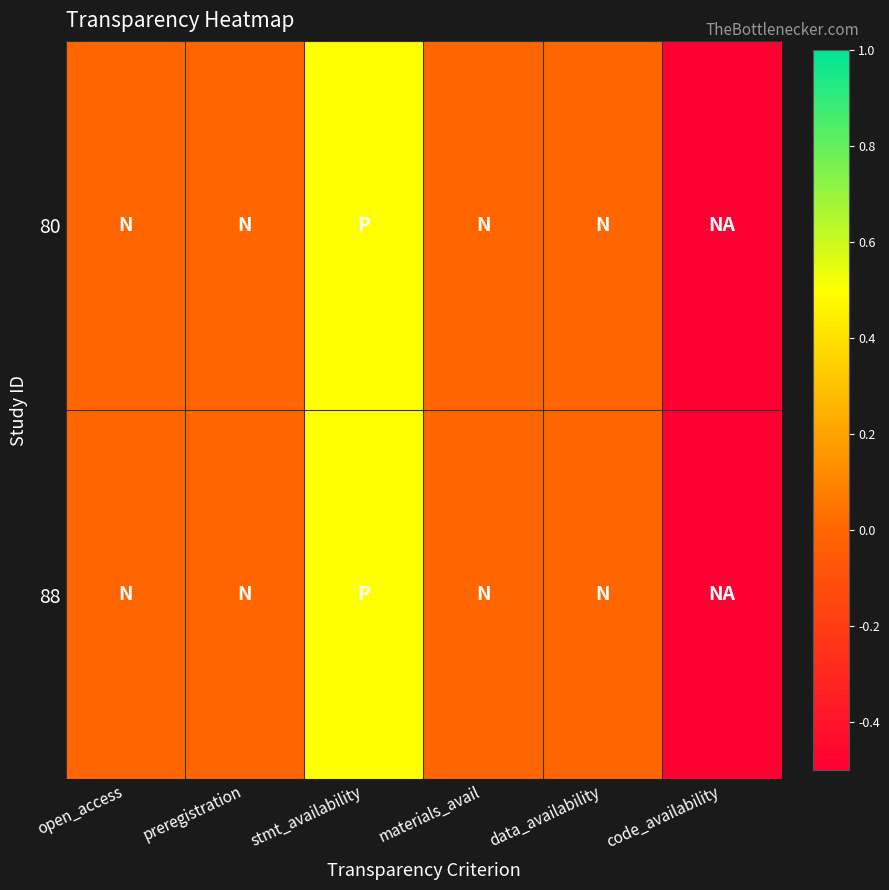

At which category is the sum across all series the highest?

stmt_availability